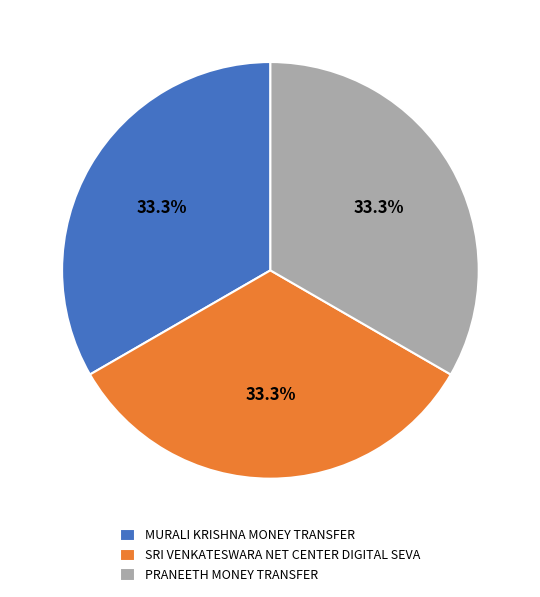

Approximately how many times larger is the value at PRANEETH MONEY TRANSFER compared to MURALI KRISHNA MONEY TRANSFER?

1.0